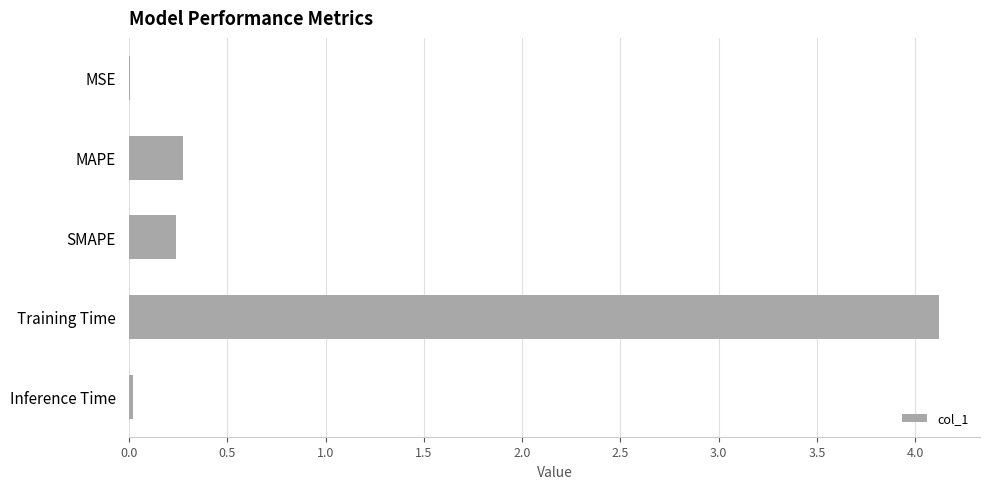

What is the sum of all values?

4.7